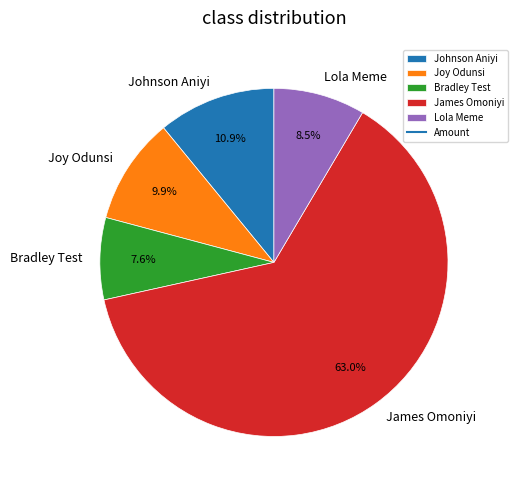

What percentage do Bradley Test and James Omoniyi together represent?

70.7%